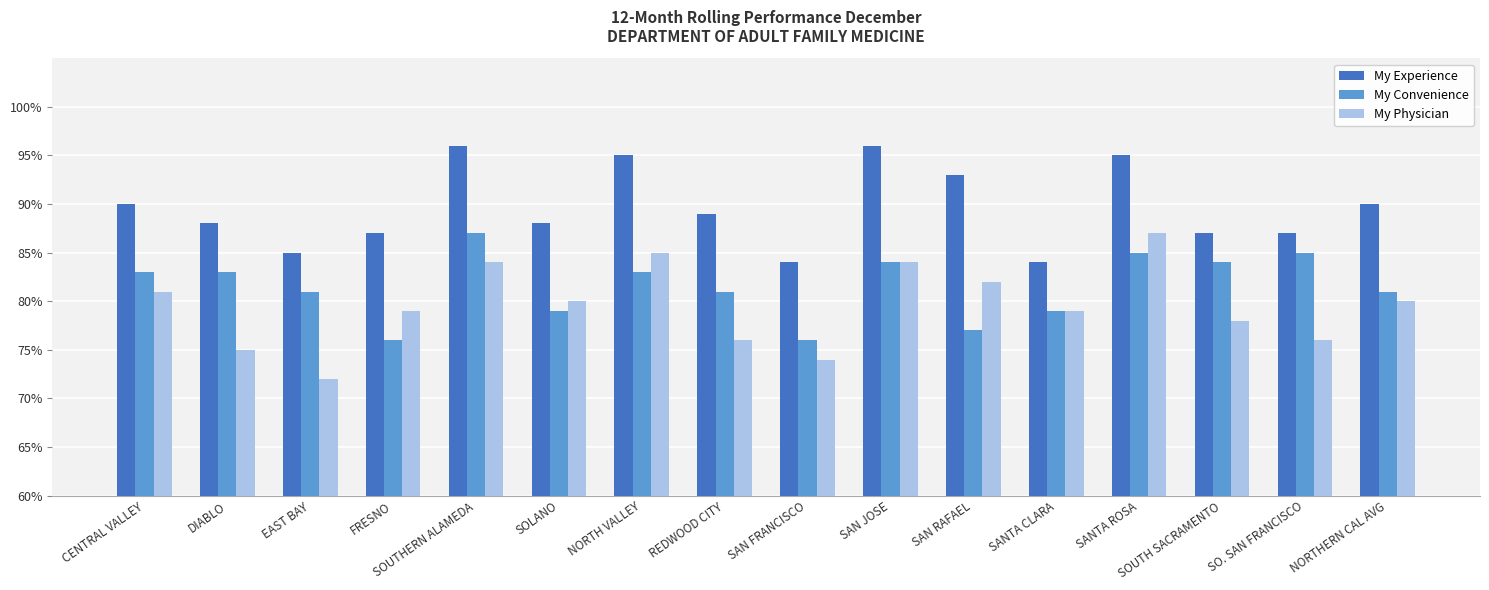

How many My Convenience values are between 0 and 1?

16